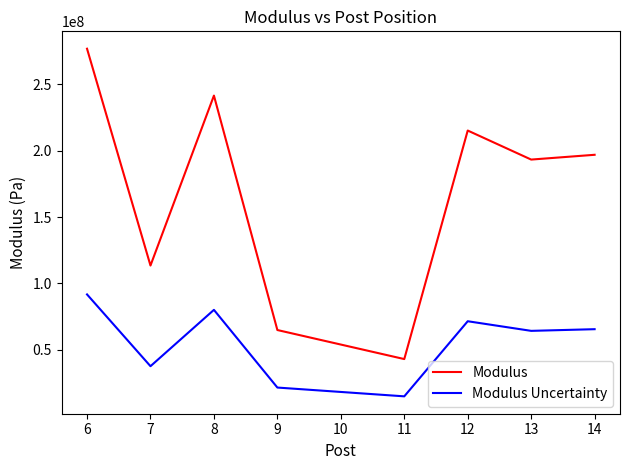

What is the spread (max minus min) of values at 8?

161358817.8